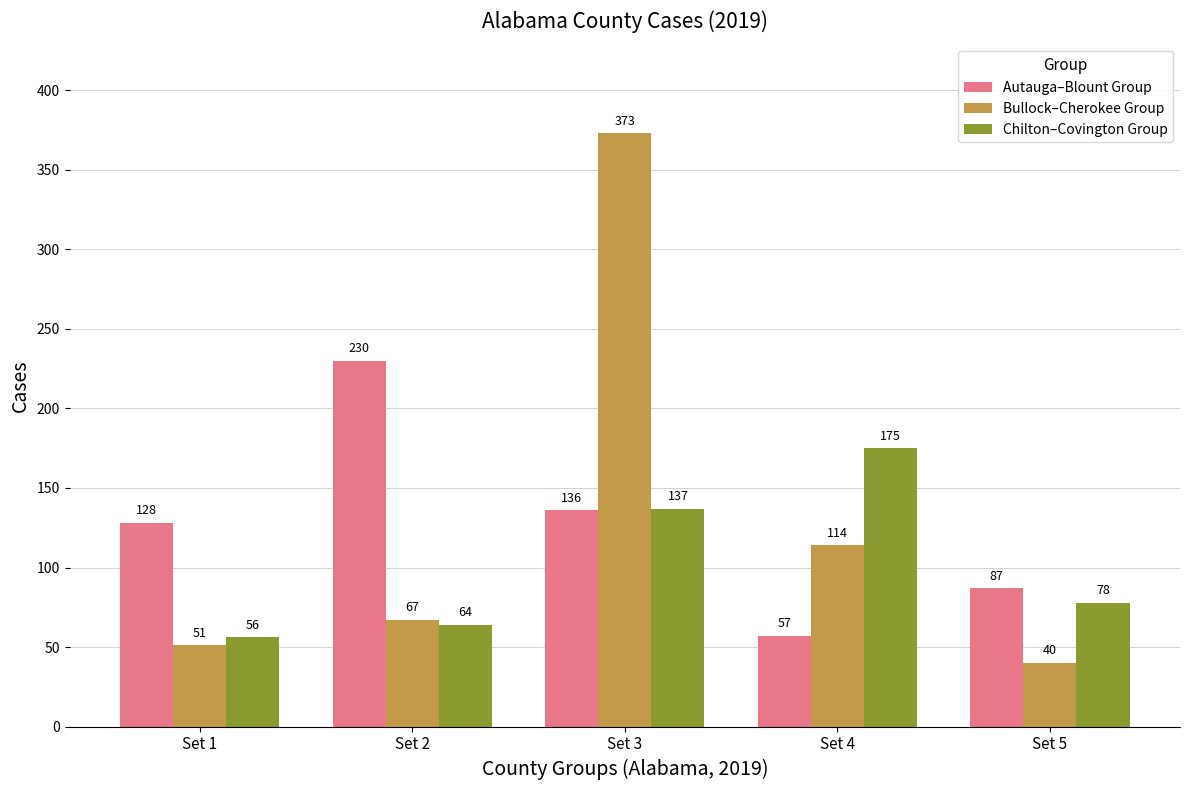

At which category does the chart reach its minimum across all series?

Set 5